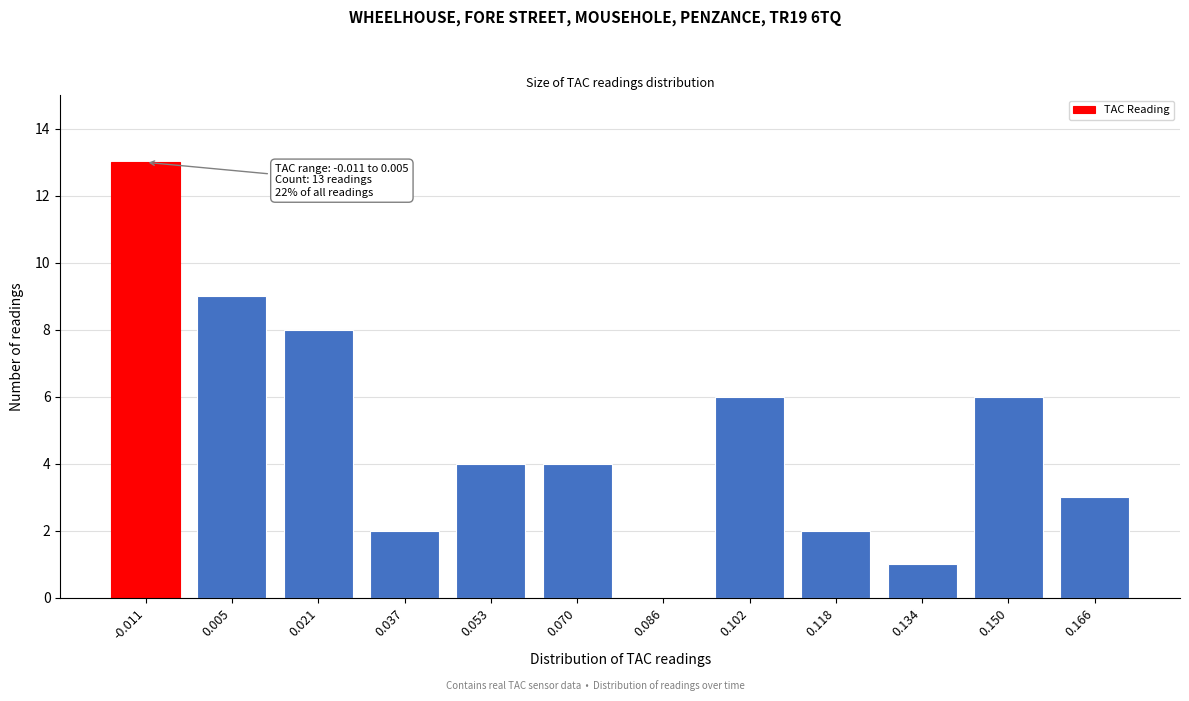

Reading left to right, extract all data points from this chart.

-0.011=13	0.005=9	0.021=8	0.037=2	0.053=4	0.070=4	0.086=0	0.102=6	0.118=2	0.134=1	0.150=6	0.166=3